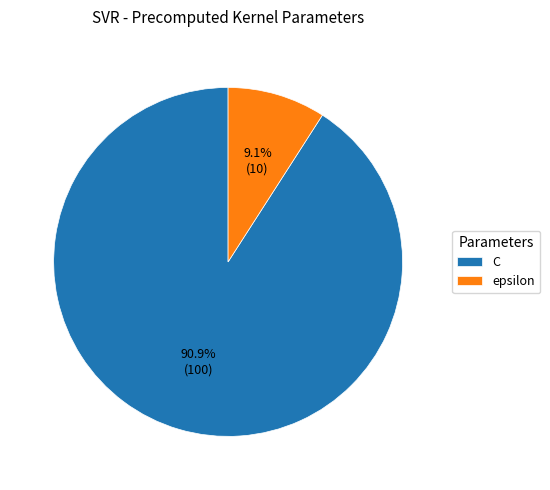

To the nearest percent, what is the average slice percentage?

50%